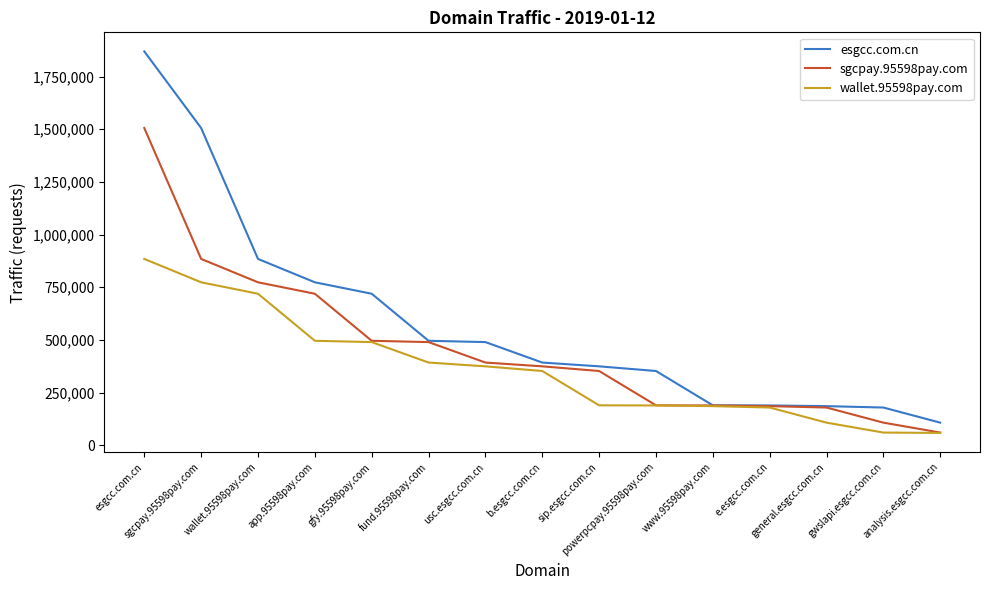

At which label is esgcc.com.cn closest to 988253?

wallet.95598pay.com